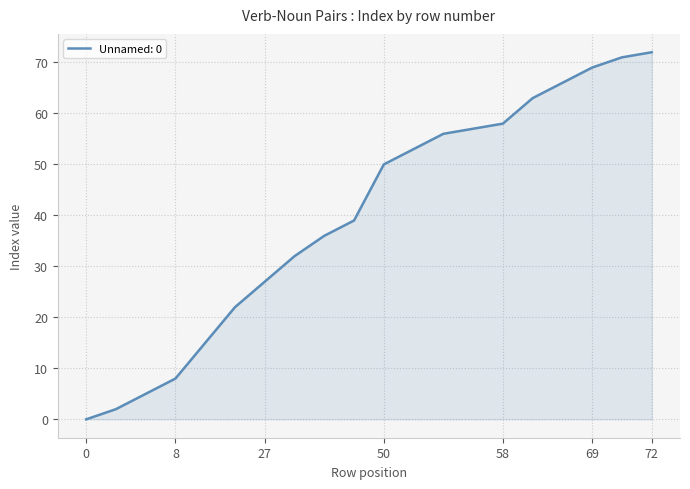

How many distinct data groups are displayed?

1